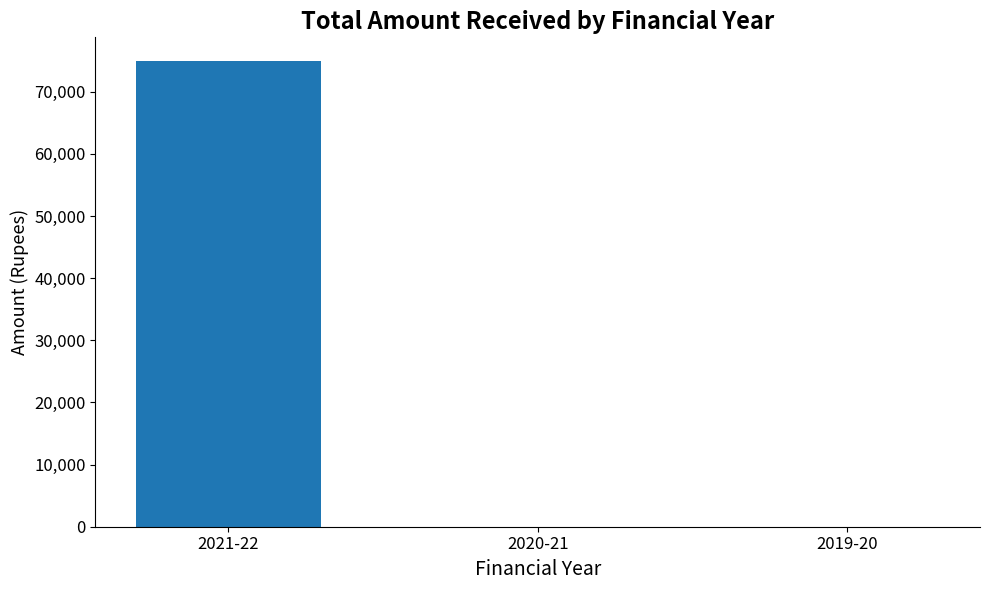

Reading left to right, extract all data points from this chart.

2021-22=75000	2020-21=0	2019-20=0